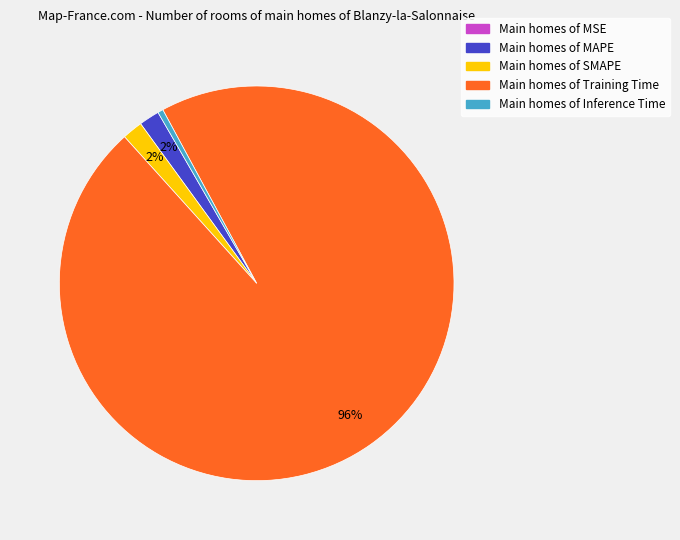

To the nearest percent, what percentage of the pie is Main homes of SMAPE?

2%